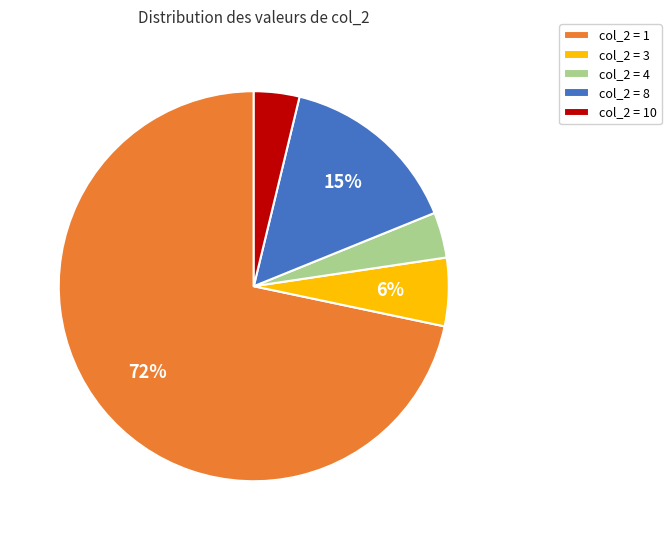

How many segments does this pie chart have?

5